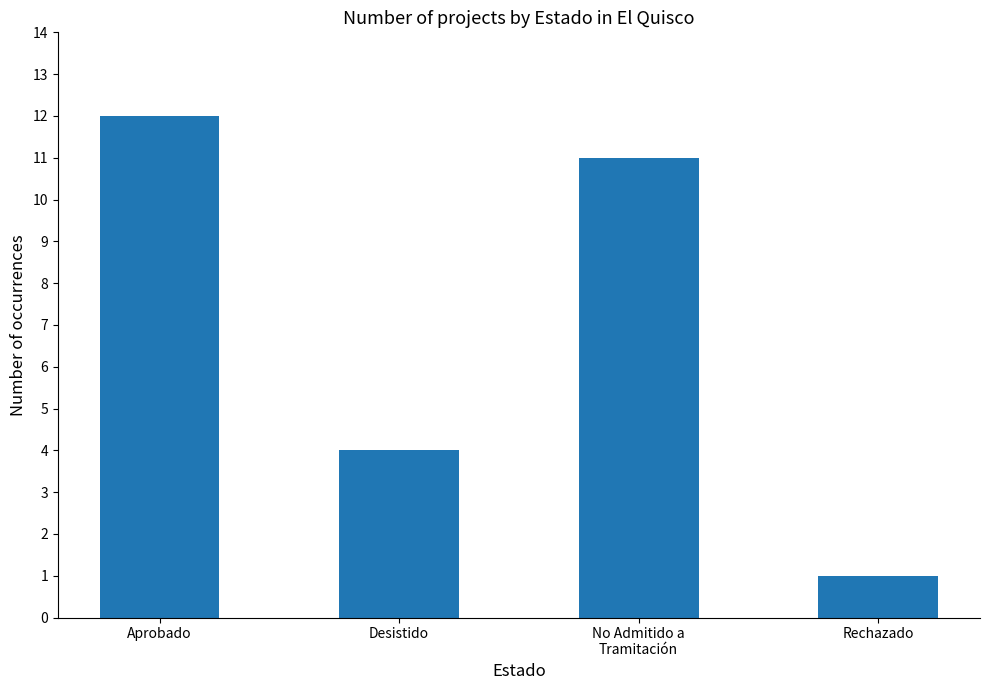

Reading left to right, transcribe all the data shown in this chart.

Aprobado=12	Desistido=4	No Admitido a
Tramitación=11	Rechazado=1